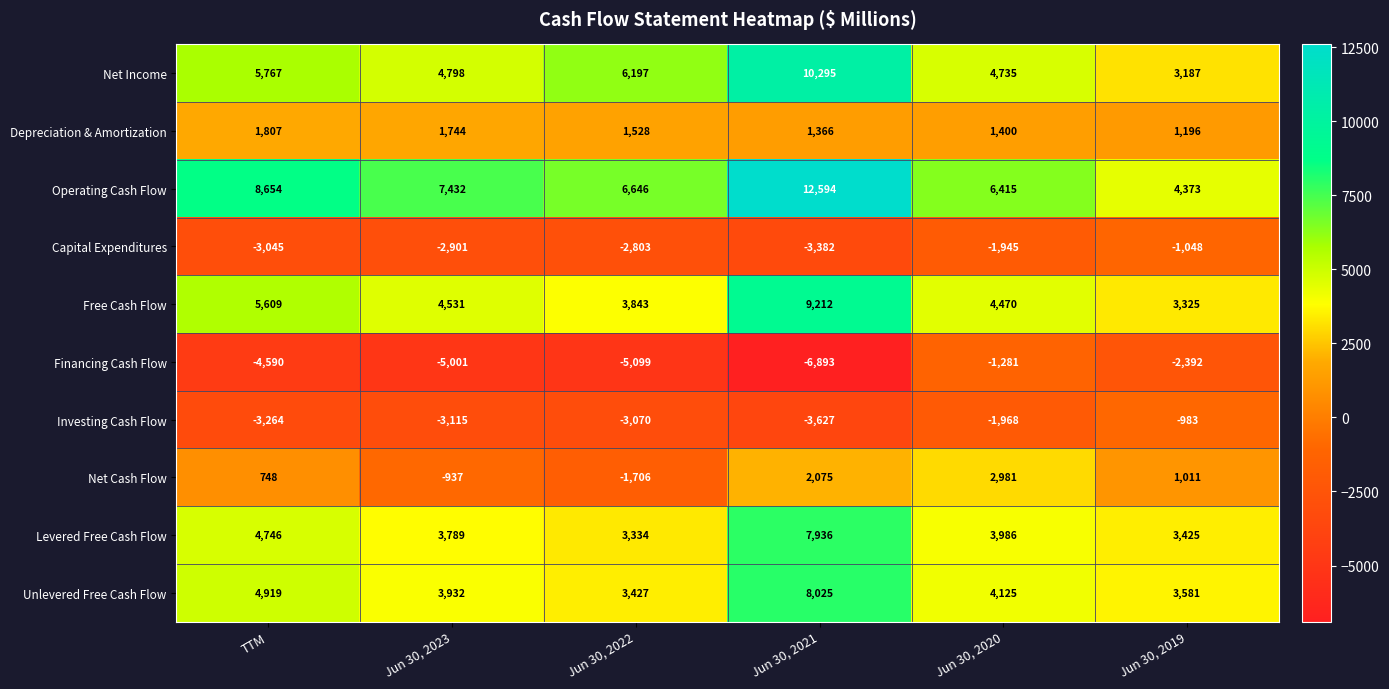

Between TTM and Jun 30, 2022, which series saw the biggest shift?

Net Cash Flow